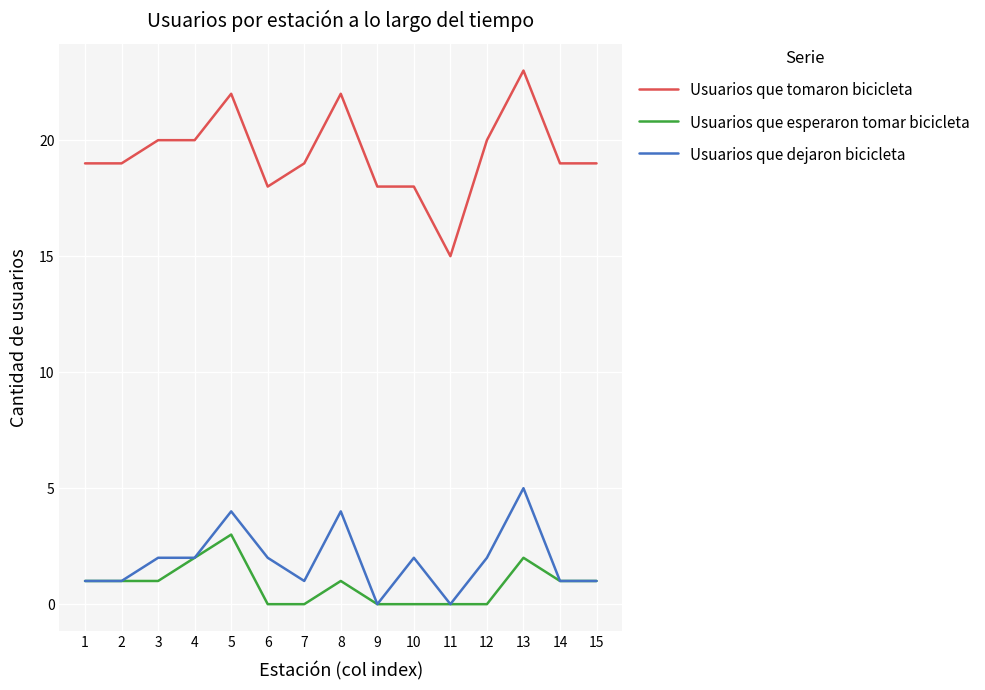

What is the average value of the Usuarios que esperaron tomar bicicleta series?

1